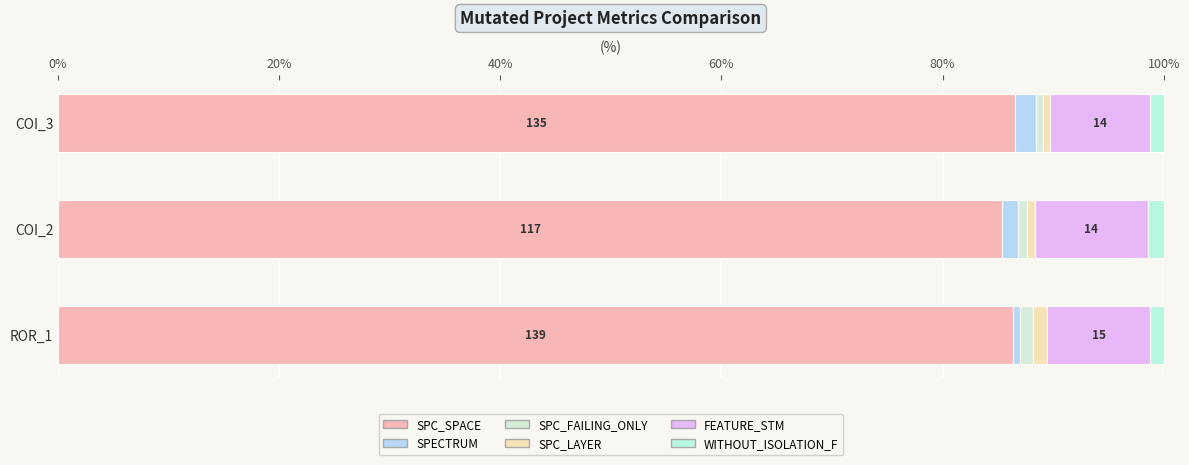

What is the difference between the maximum and second lowest values in the SPC_FAILING_ONLY series?

0.5